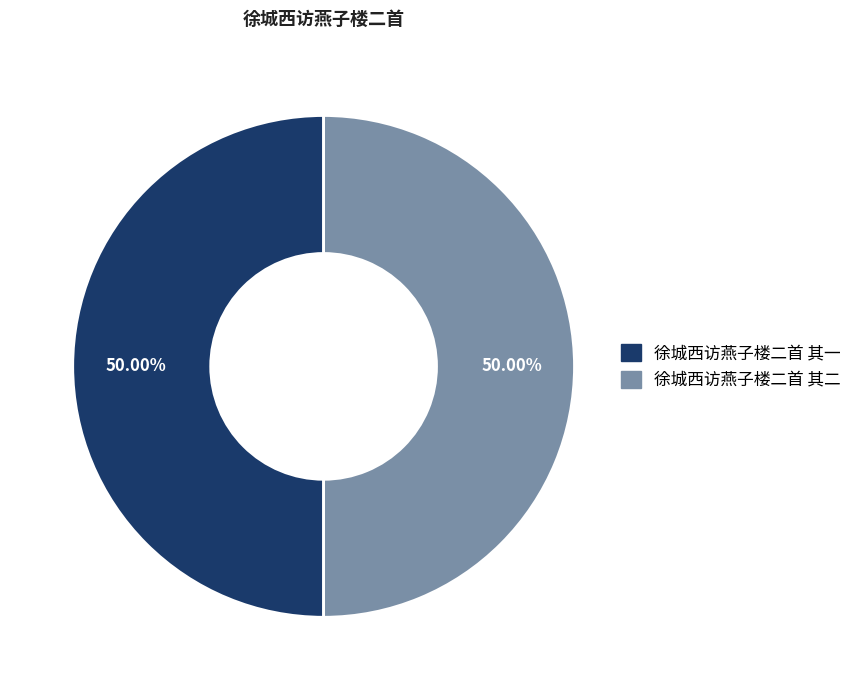

True or false: 徐城西访燕子楼二首 其一 accounts for 64% of the total.

False